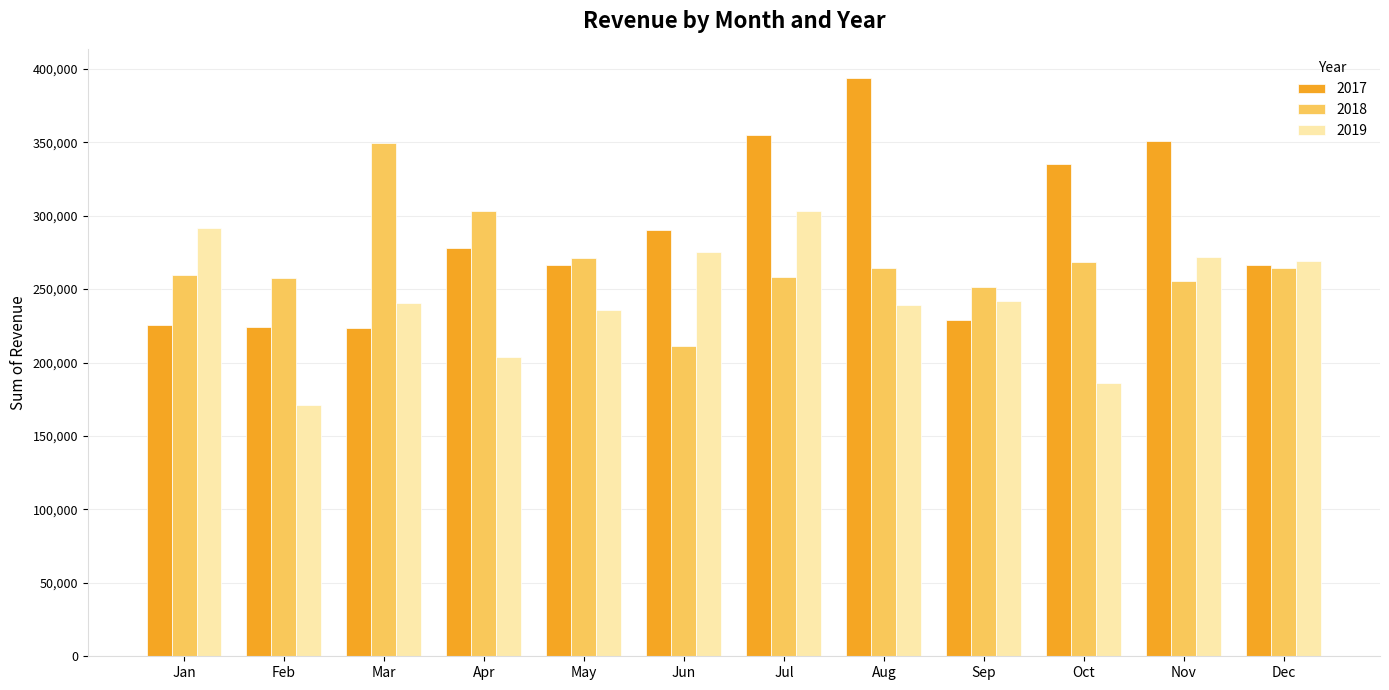

How many categories are shown in the chart?

12